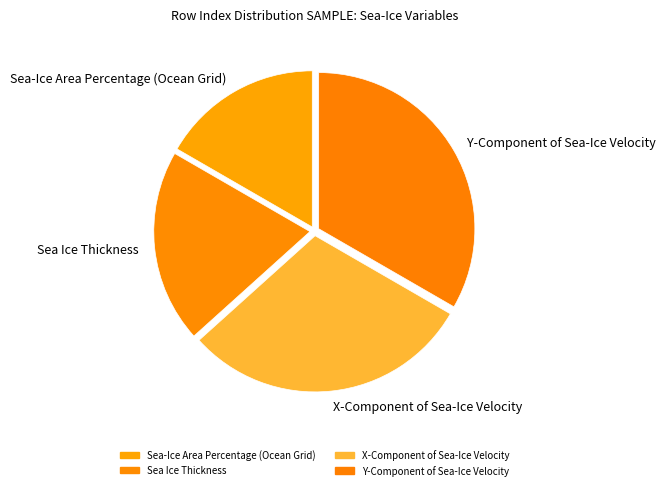

Combined, do Sea Ice Thickness and Y-Component of Sea-Ice Velocity account for over 50%?

Yes